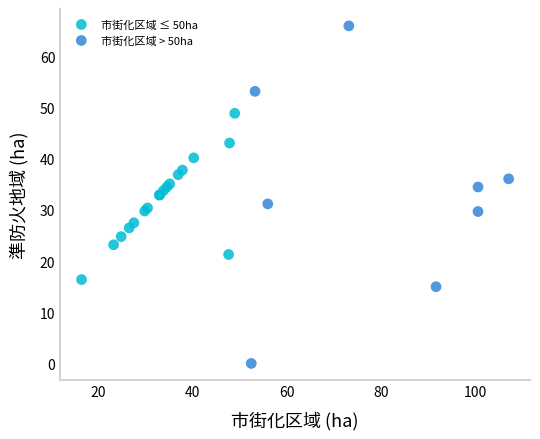

Which series contains the lowest Y value?

市街化区域 > 50ha